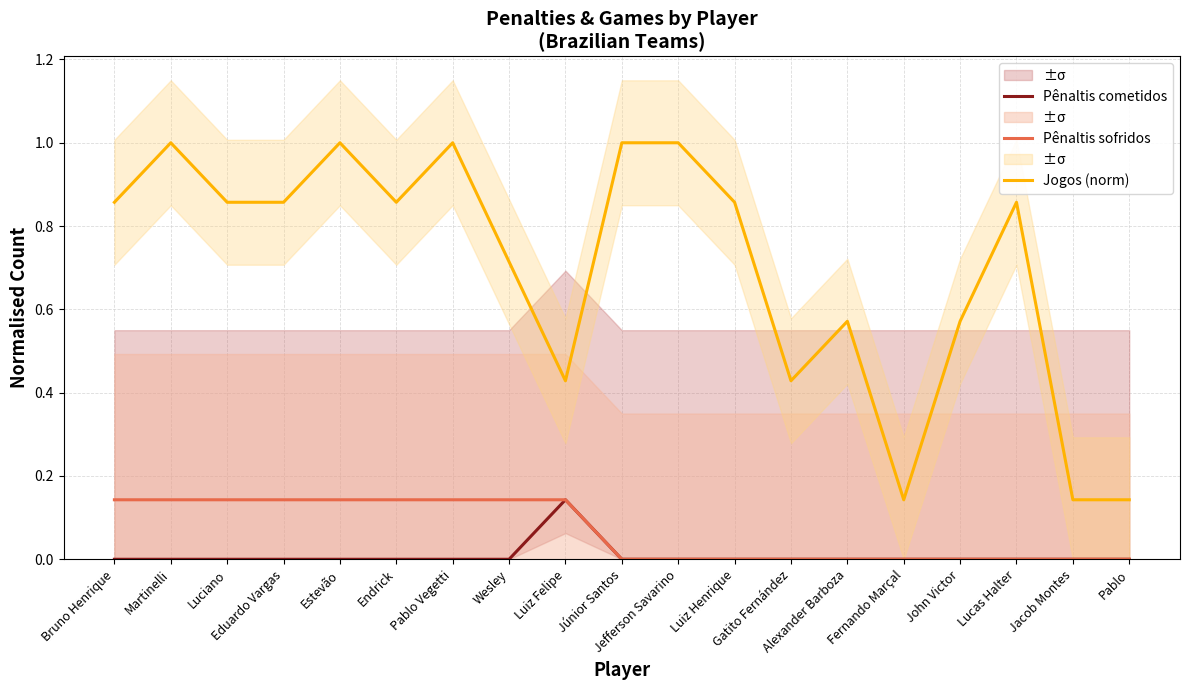

What is the label of the 1st point from the right?

Pablo